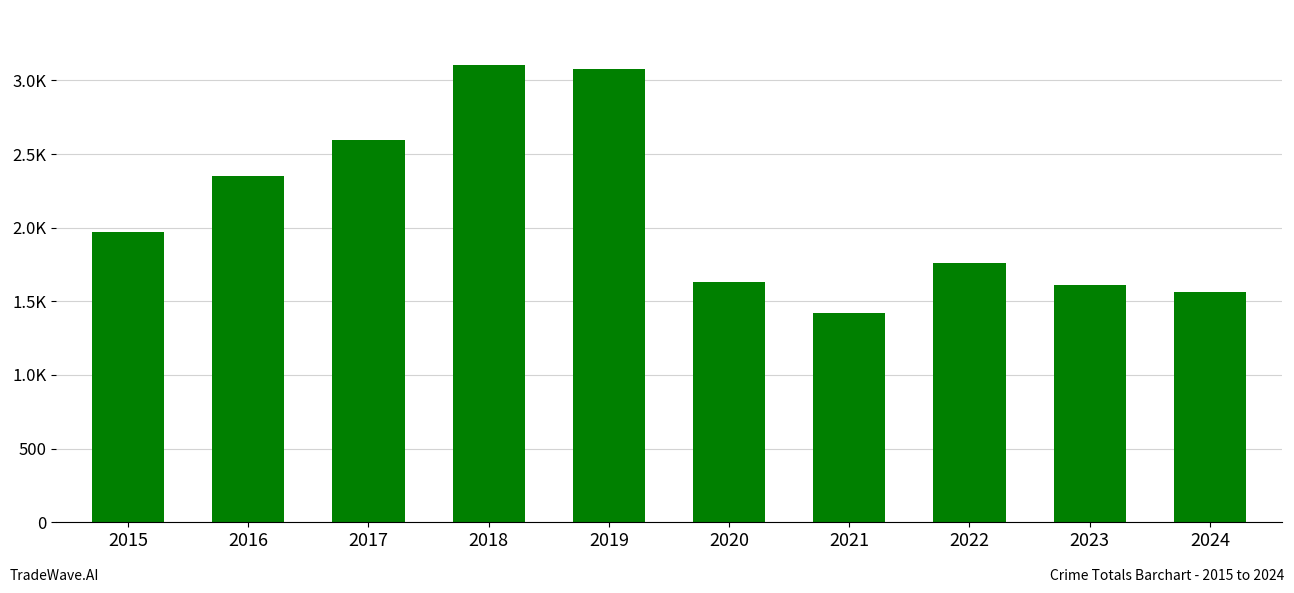

At which label does the data first exceed 1968?

2016